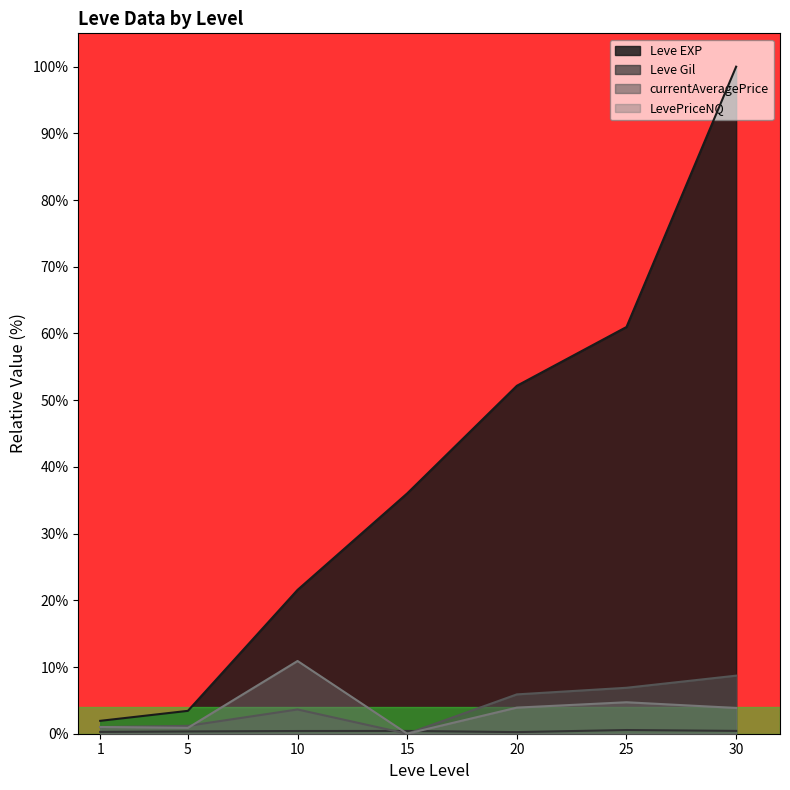

Reading right to left, list all the values displayed in this chart.

Leve EXP: 100.0	61.0	52.2	36.0	21.6	3.4	1.9
Leve Gil: 0.4	0.6	0.2	0.4	0.4	0.3	0.3
currentAveragePrice: 8.7	6.9	5.9	0.0	3.6	1.2	1.0
LevePriceNQ: 3.9	4.7	3.9	0.0	10.9	0.9	1.0